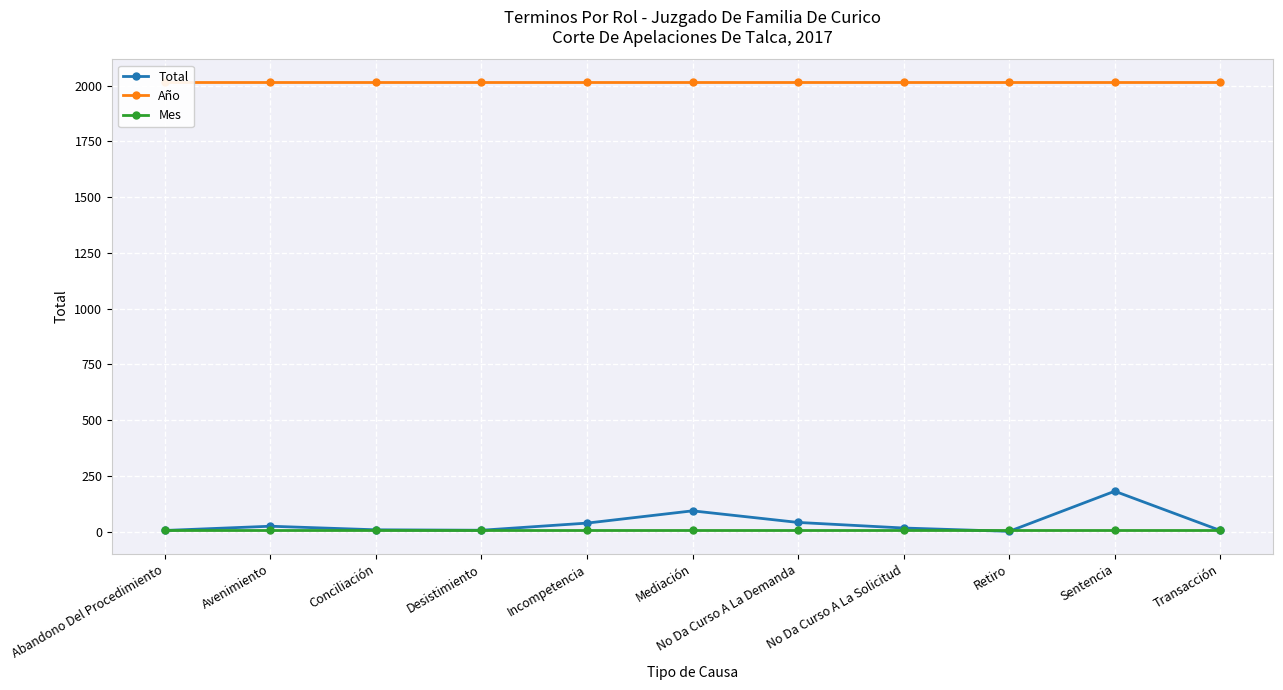

What is the sum of the Total values at Desistimiento and Abandono Del Procedimiento?

11